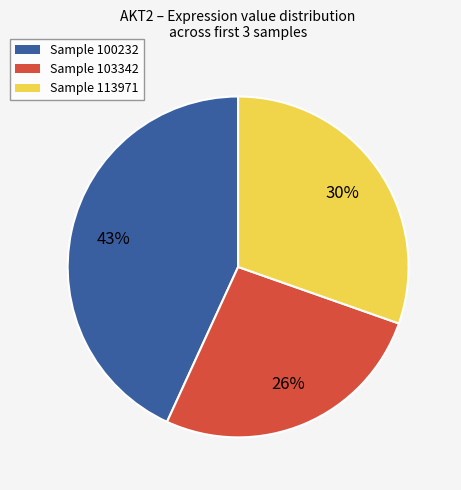

Is there any slice that represents more than half of the pie?

No